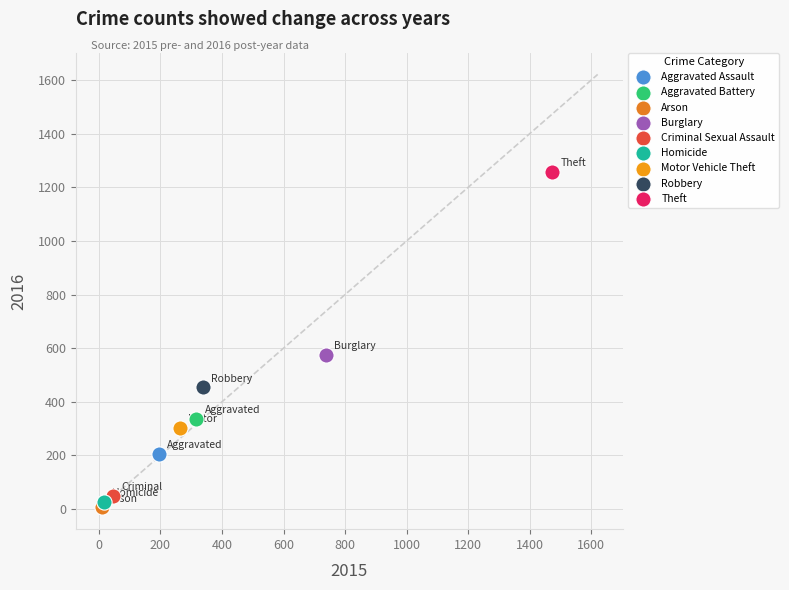

Which series contains the highest Y value?

Theft